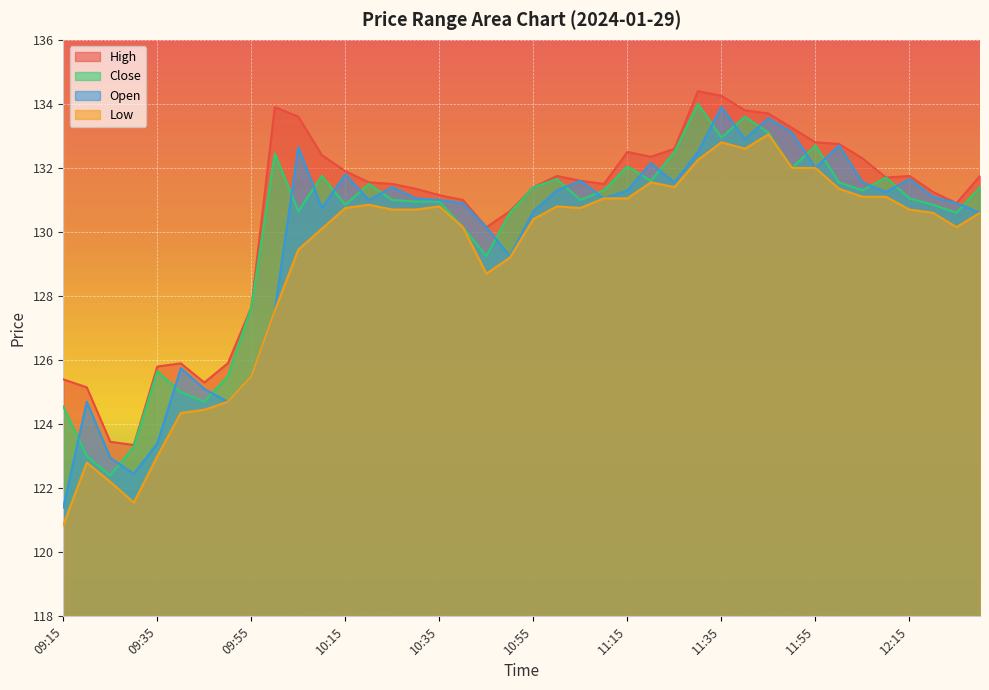

Does the chart display data point markers on the line(s)?

No